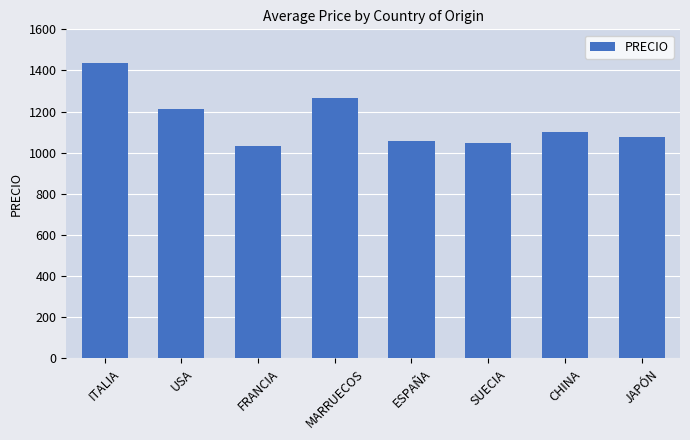

Count the number of values greater than 1101.

4